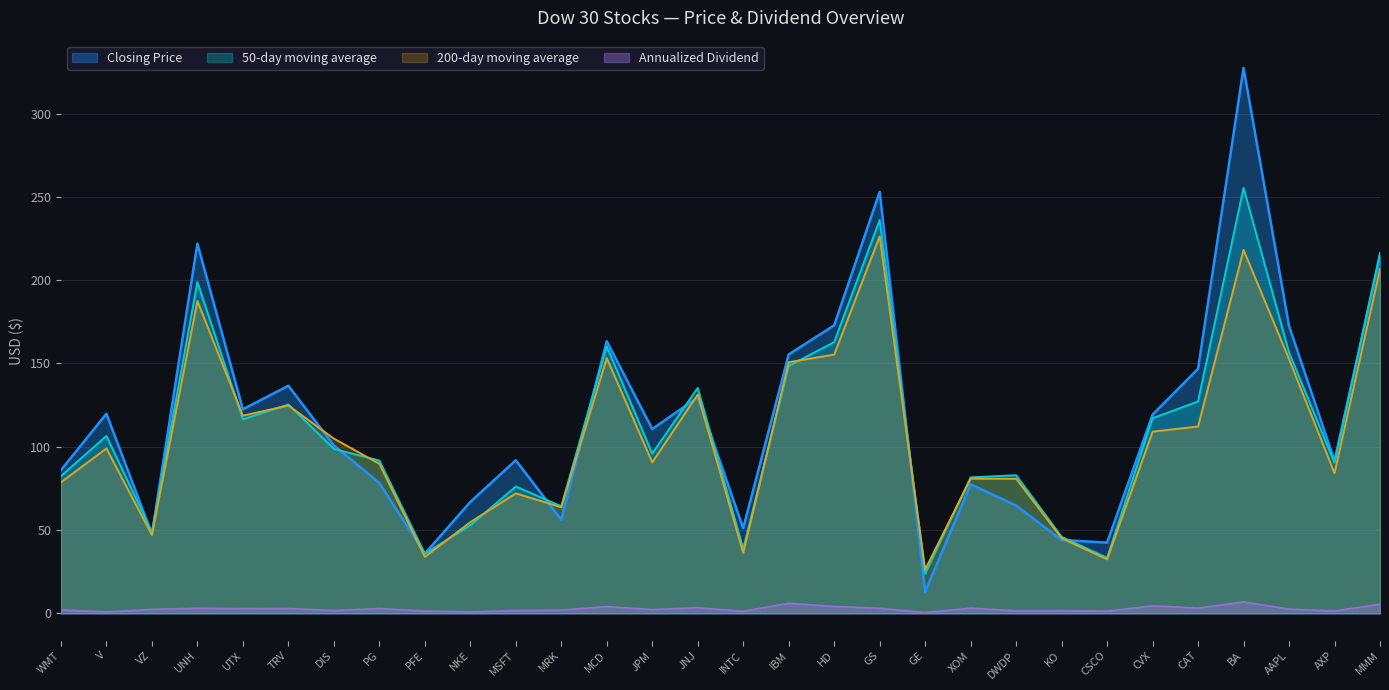

After their last crossing, which series has the higher values: 50-day moving average or Closing Price?

50-day moving average